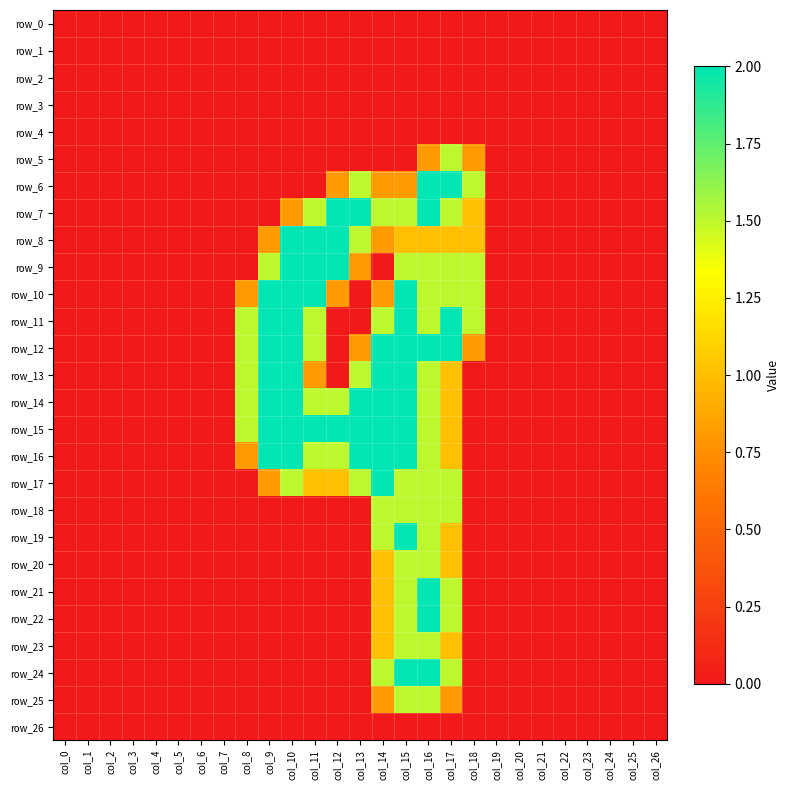

The row_13 series shows -1.3 at col_12. True or false?

False